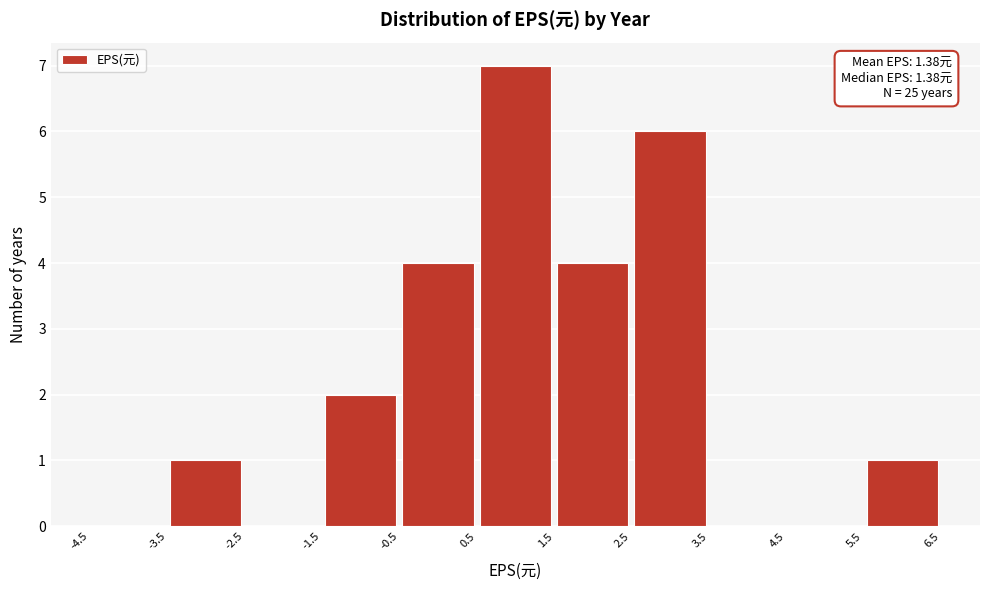

Over which range of the x-axis is the bar tallest?

0.5 to 1.5